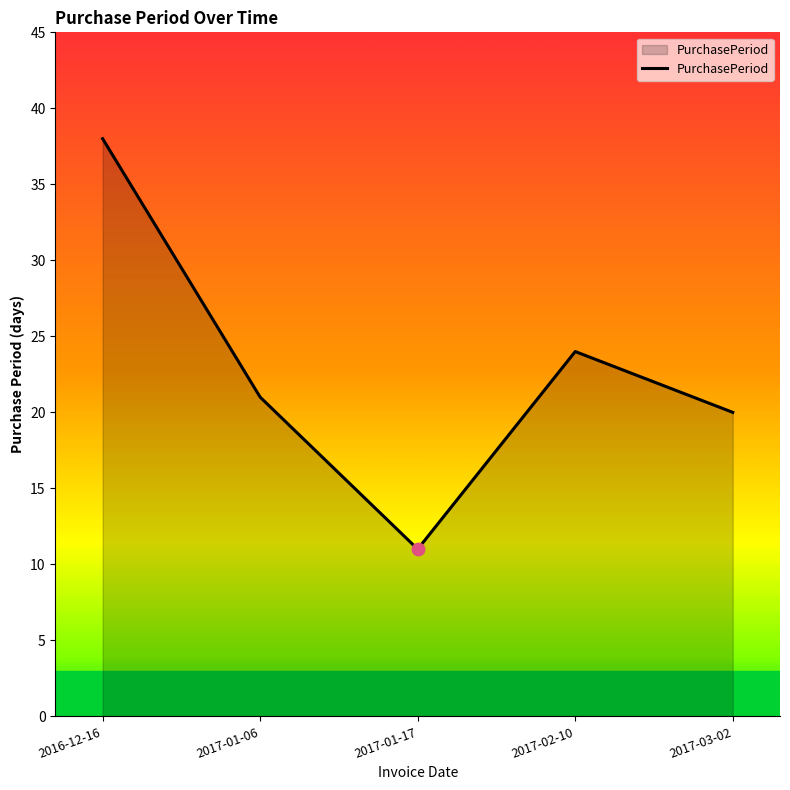

True or false: the data has more than 0 interior local peaks.

True